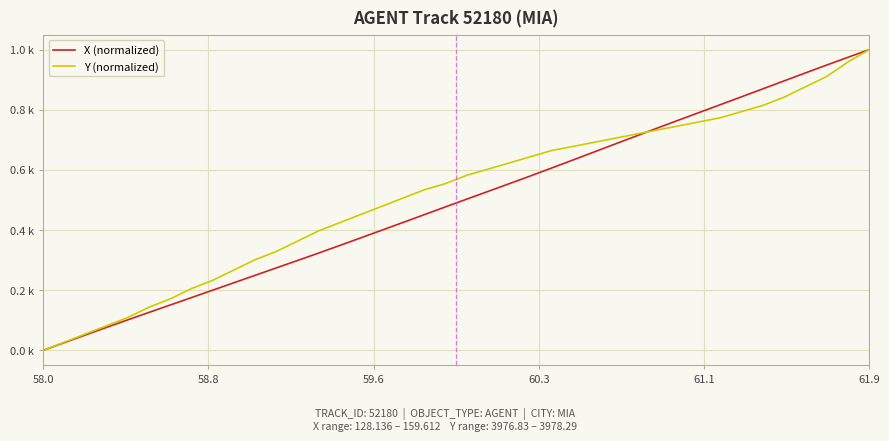

At how many categories does at least one series exceed 0?

39